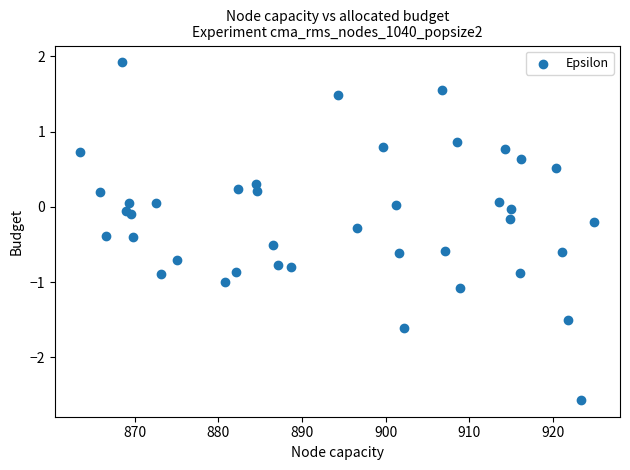

What is the range of Y values (max minus min)?

4.5